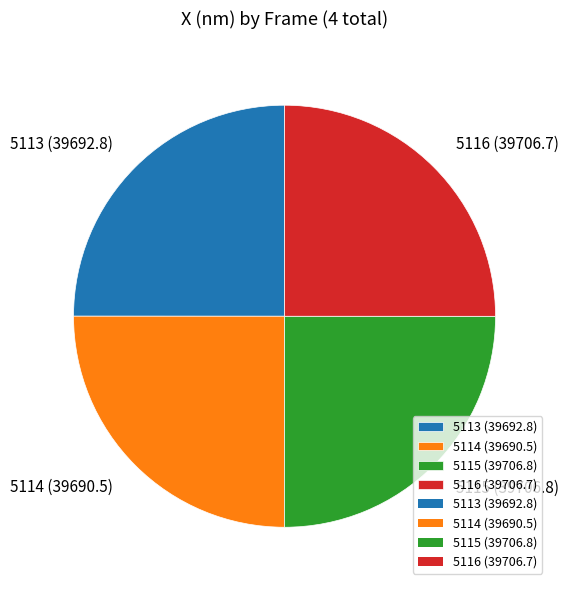

The 5114 (39690.5) slice represents 25% of the pie. True or false?

True